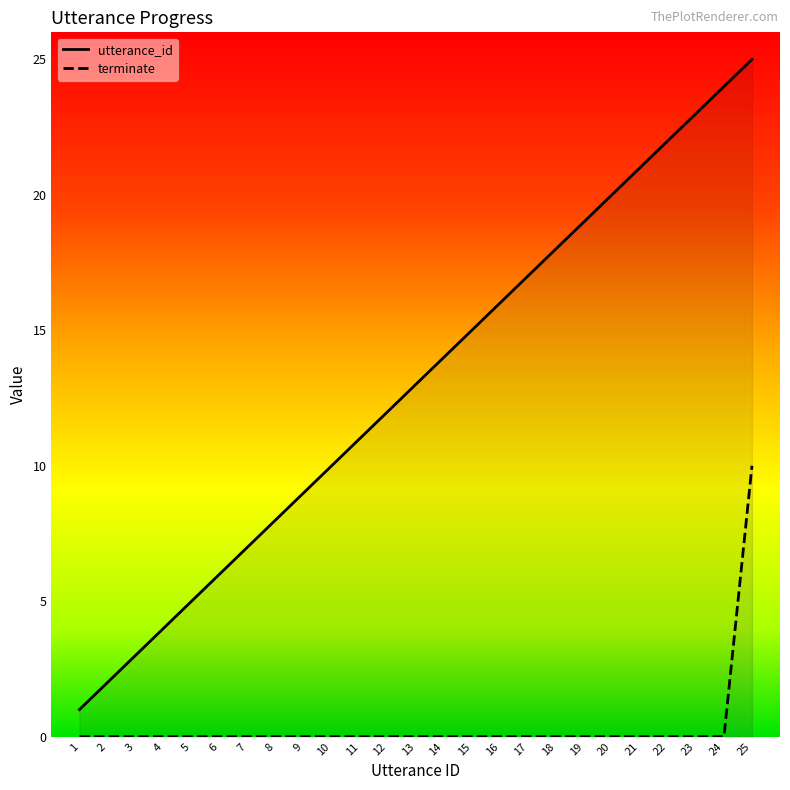

Rank the series at 25 from lowest to highest value.

terminate, utterance_id